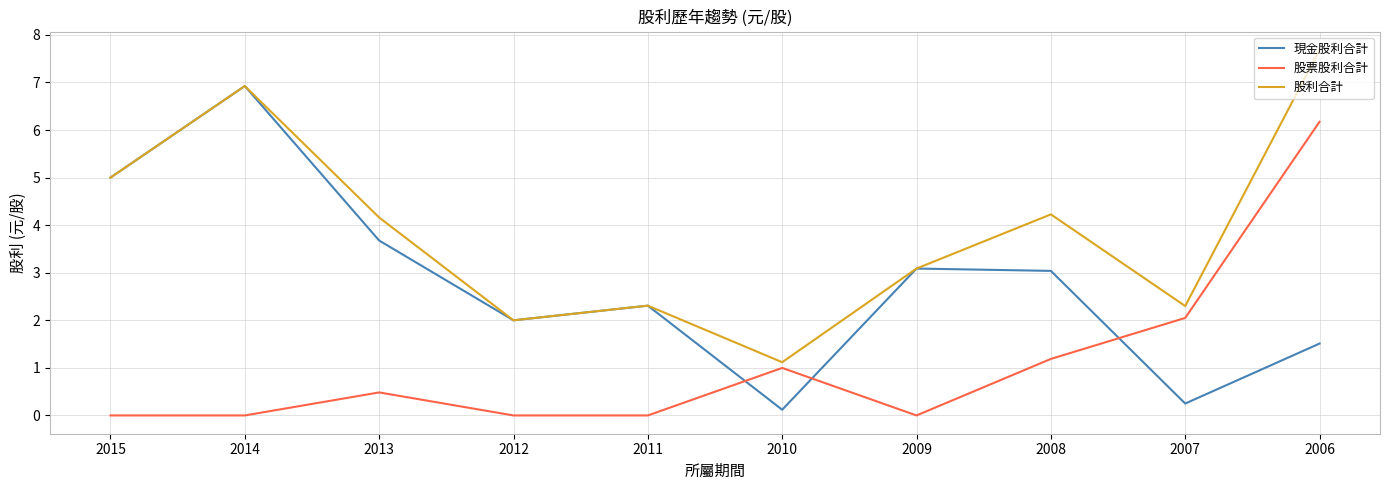

How many lines are shown in the chart?

3